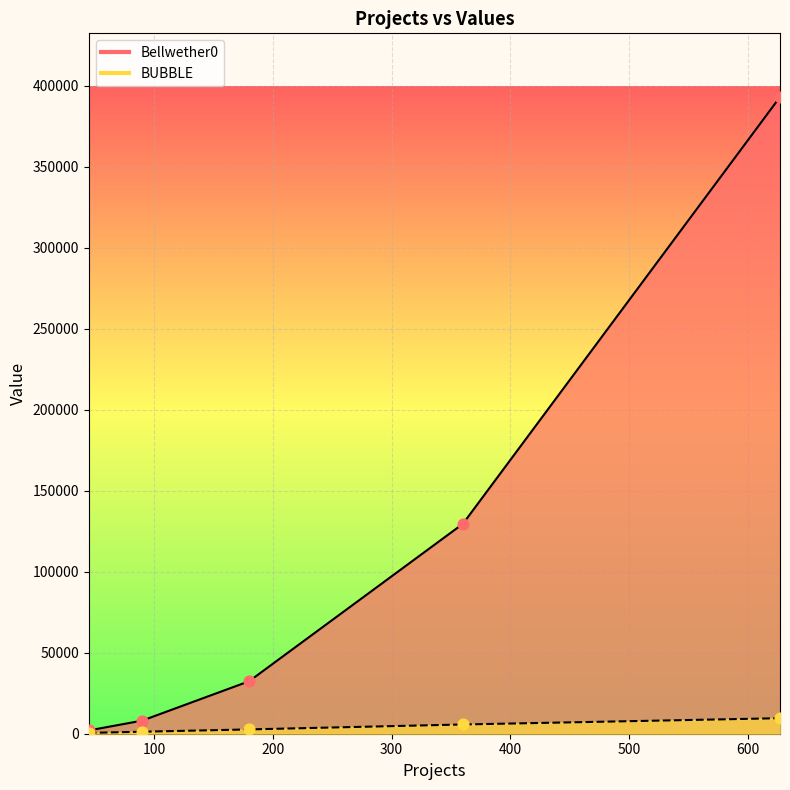

Is the value of Bellwether0 at 180 greater than the value of BUBBLE at 180?

Yes